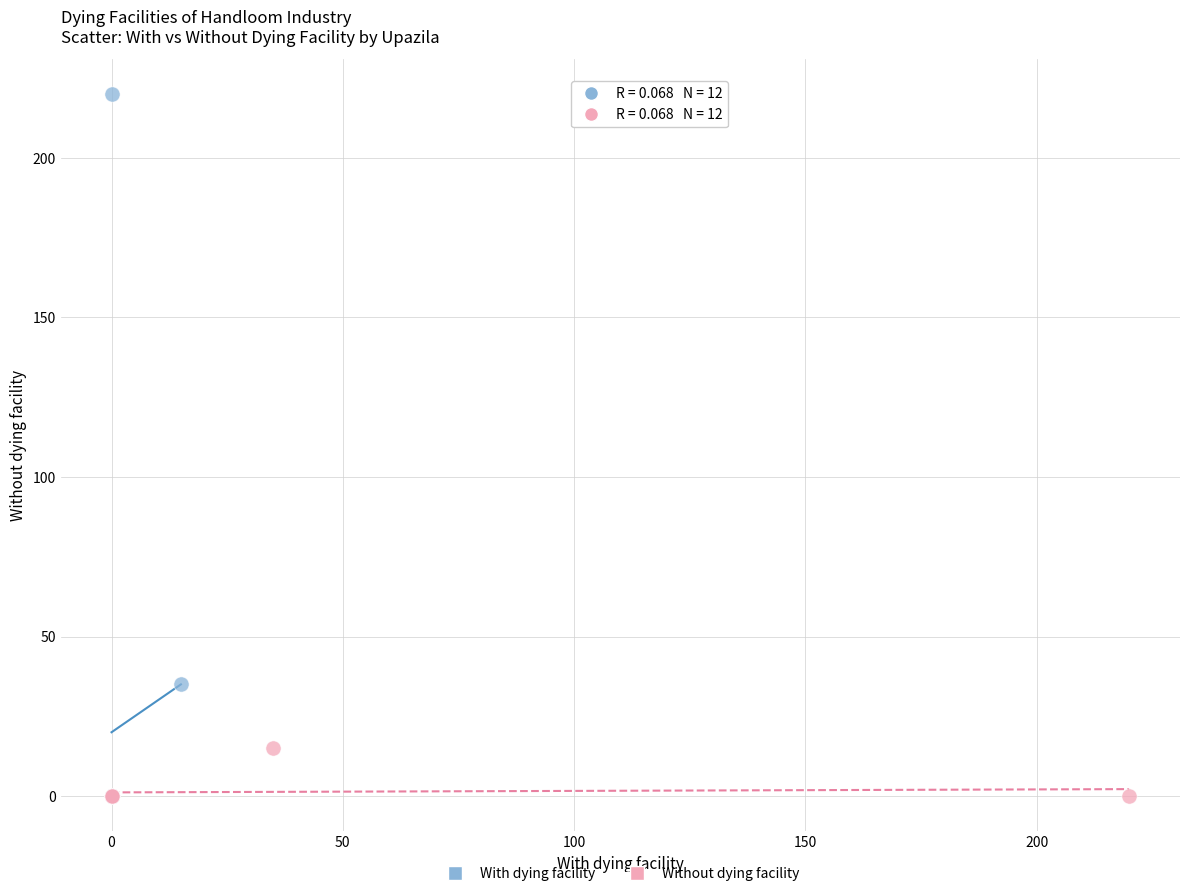

Which series has the largest Y range (max minus min)?

With dying facility